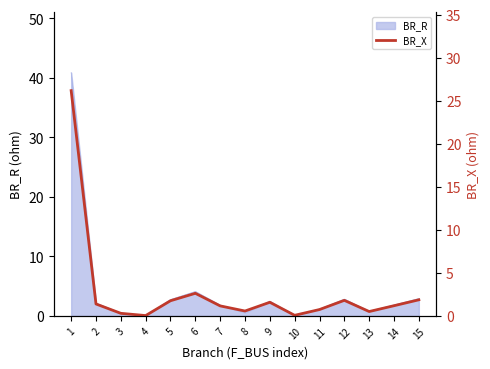

True or false: BR_R has a value of 1.8 at 14.

True